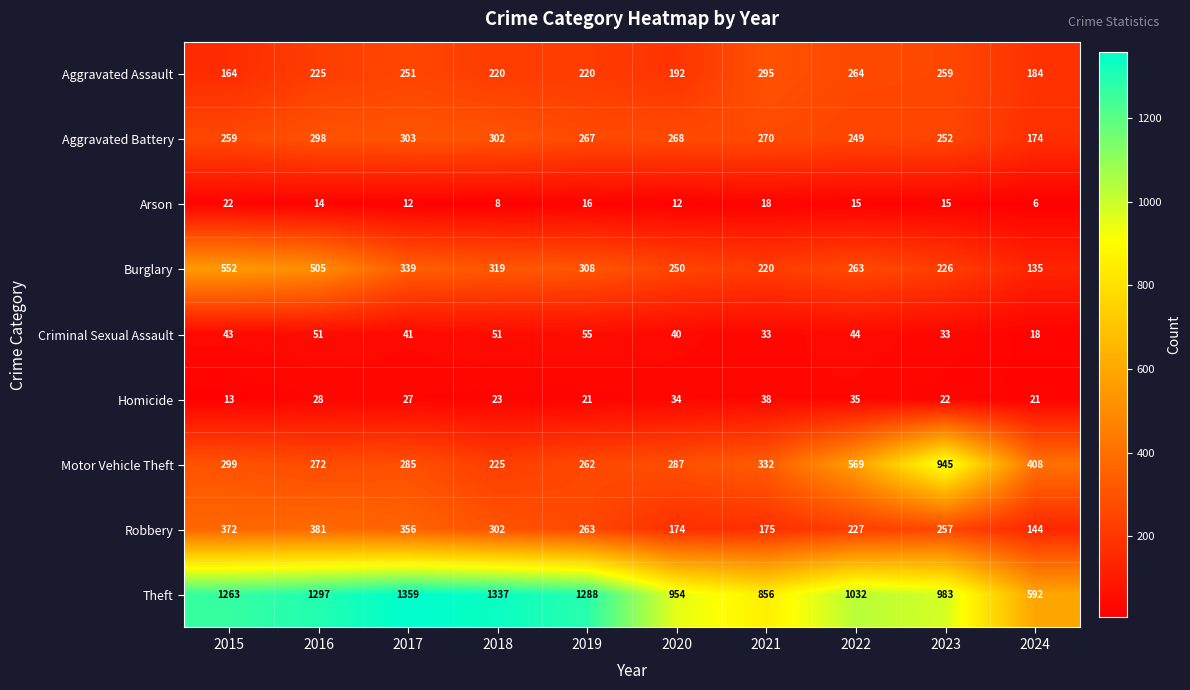

Between 2021 and 2024, which series saw the biggest shift?

Theft